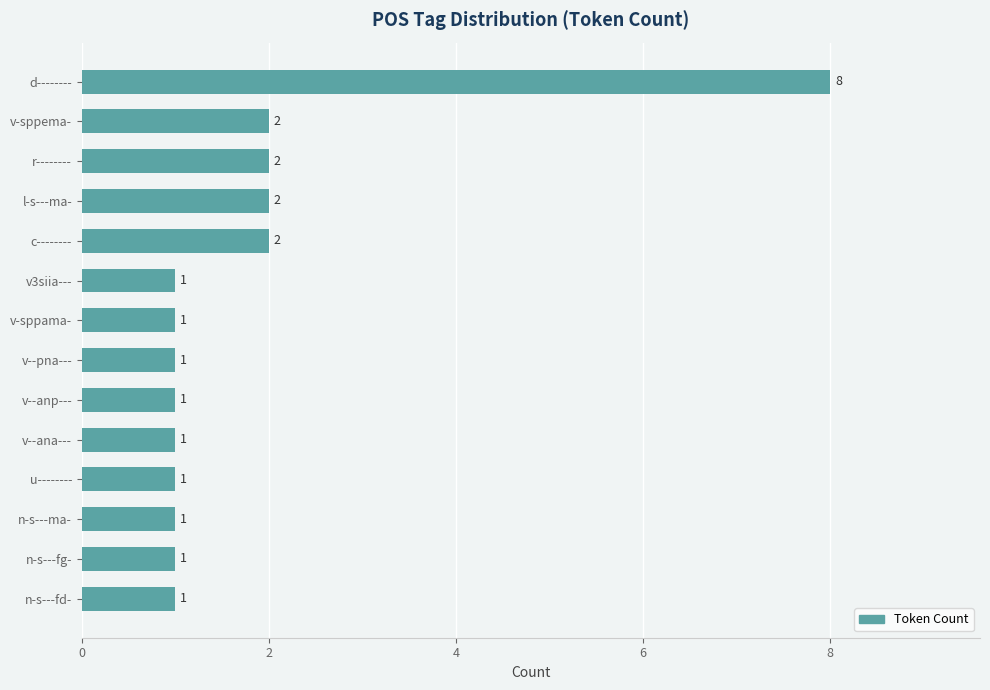

What is the maximum value shown in the chart?

8